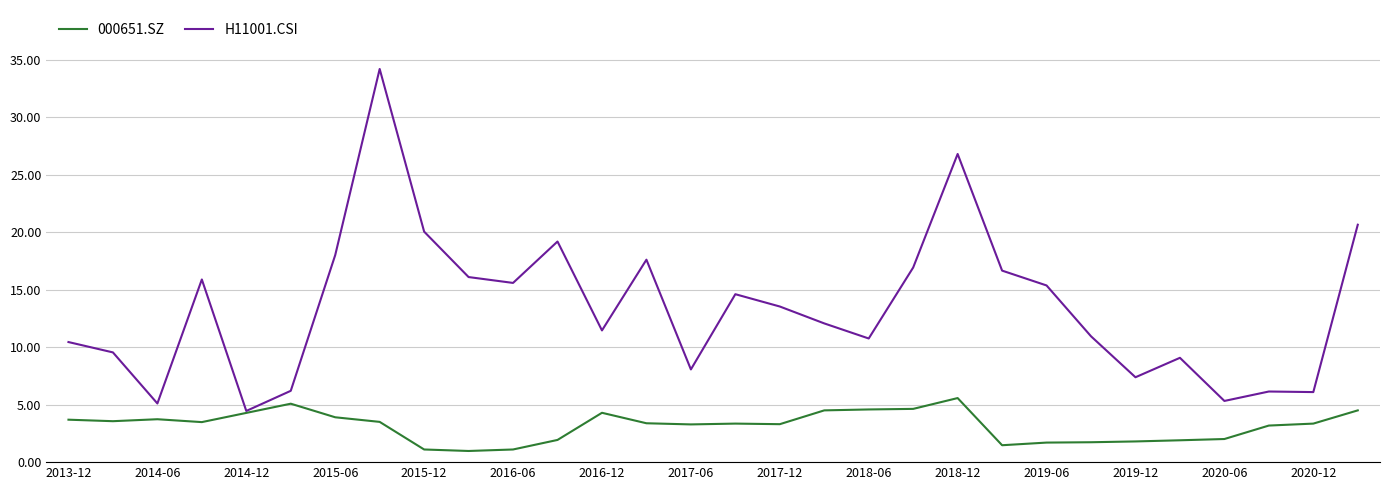

Which series has the largest total across all categories?

H11001.CSI